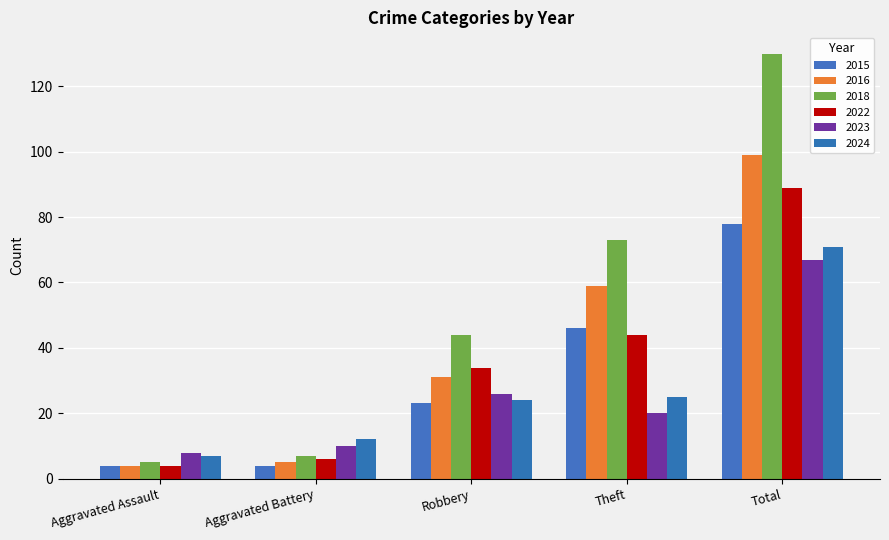

Is the value of 2023 at Aggravated Battery greater than the value of 2018 at Theft?

No